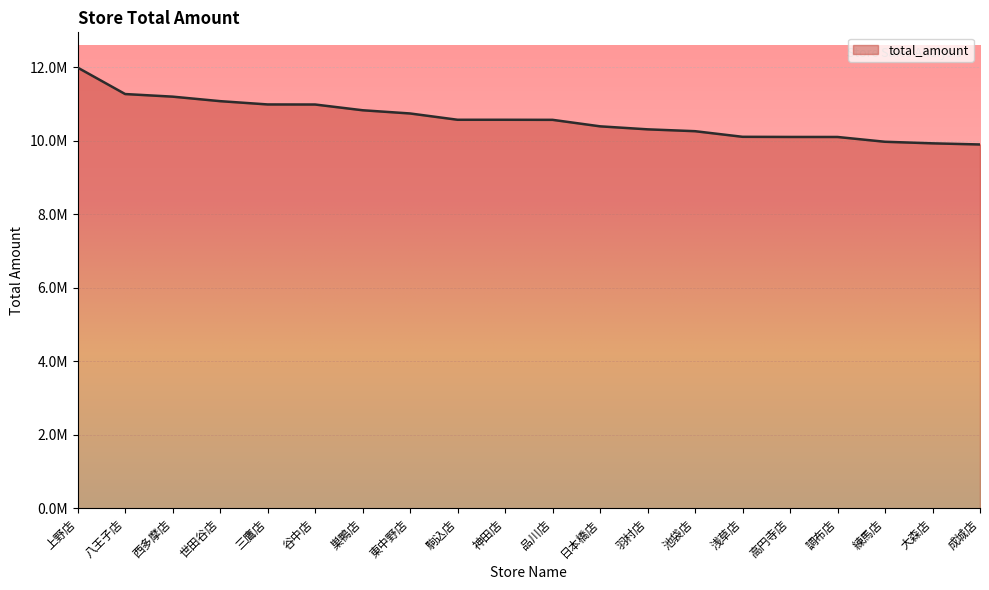

What is the sum of the values at 神田店 and 八王子店?

21845265